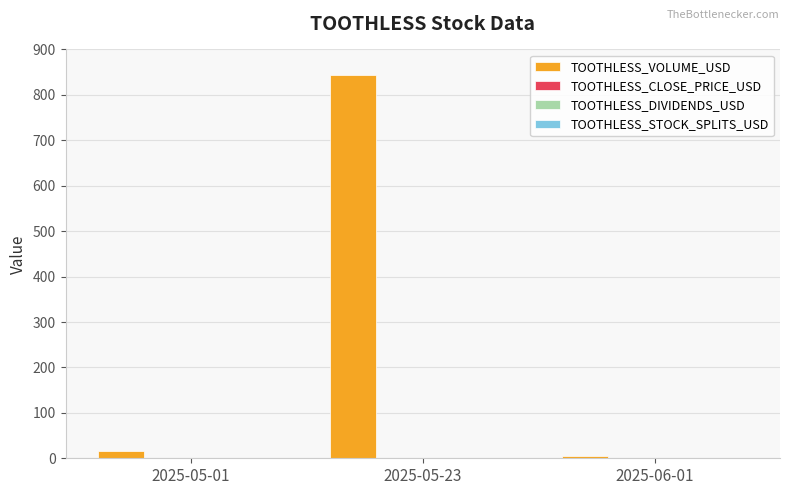

What is the sum of all TOOTHLESS_VOLUME_USD values?

862.0